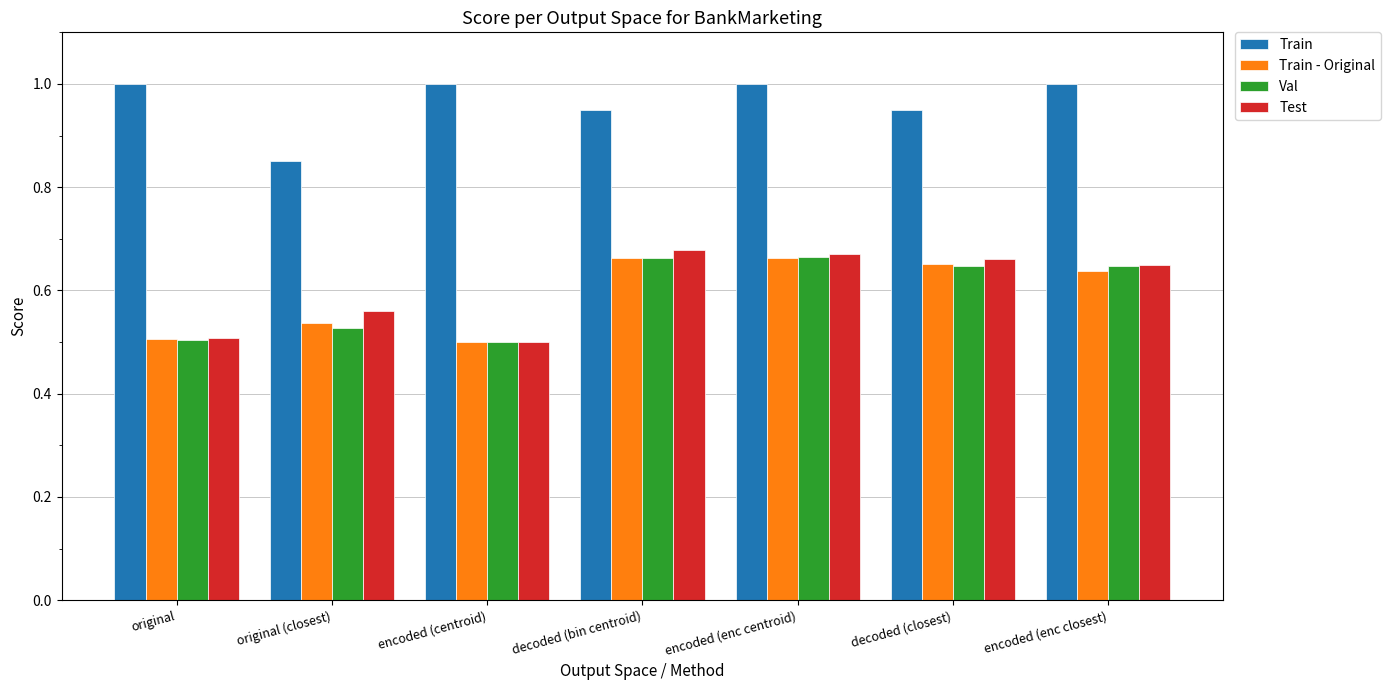

What is the difference between the maximum and second lowest values in the Train series?

0.1